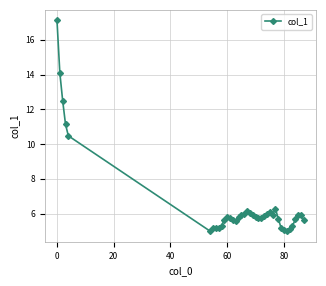

True or false: there are more than 2 points higher than both neighbors.

True